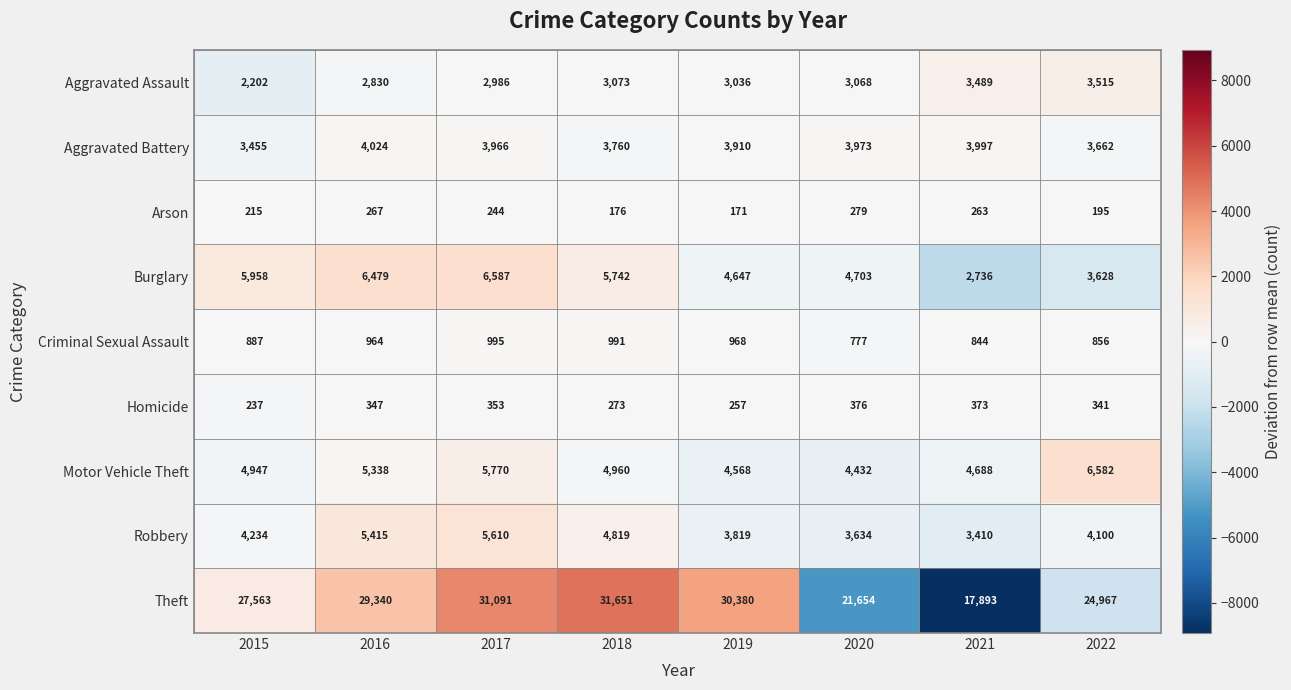

What is the greatest value displayed?

31651